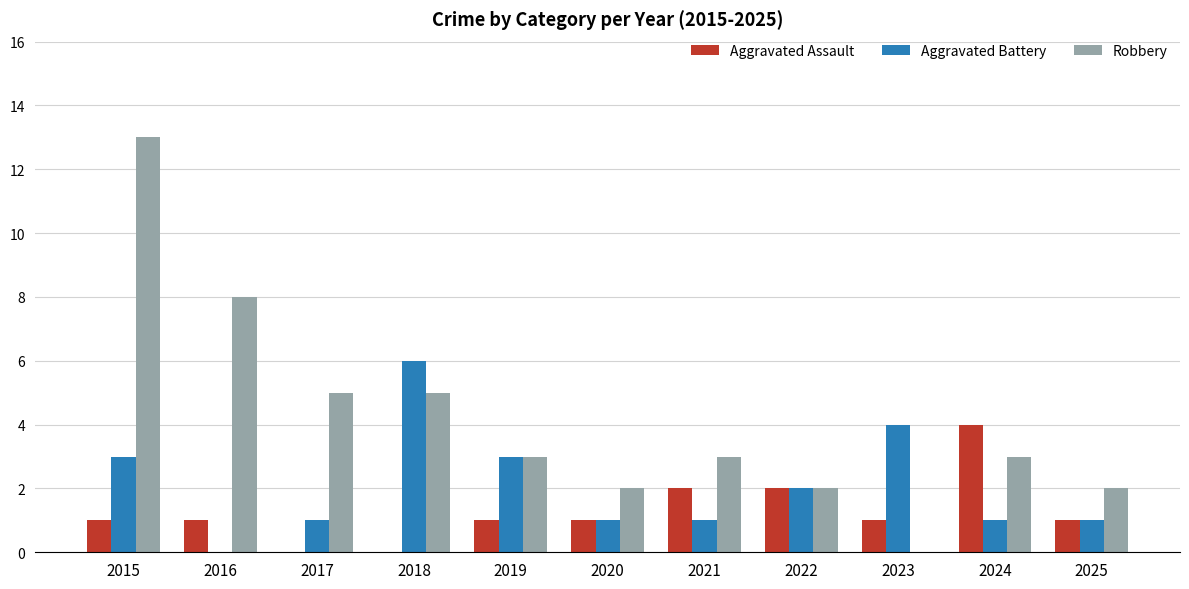

The value of Aggravated Battery at 2018 is 9. True or false?

False